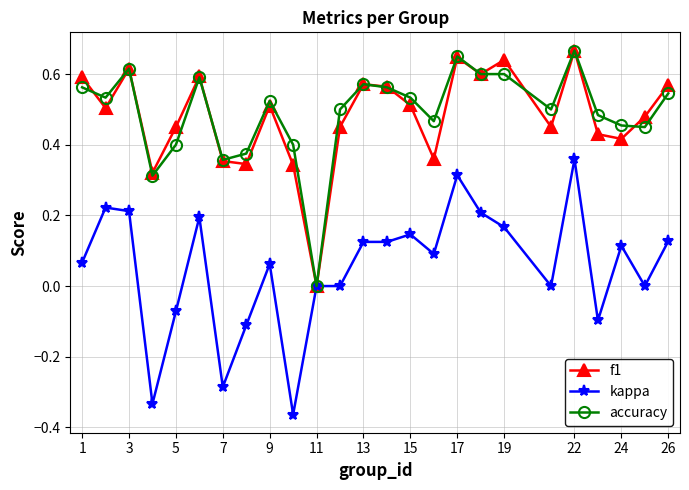

Which series has the largest range (max minus min)?

kappa